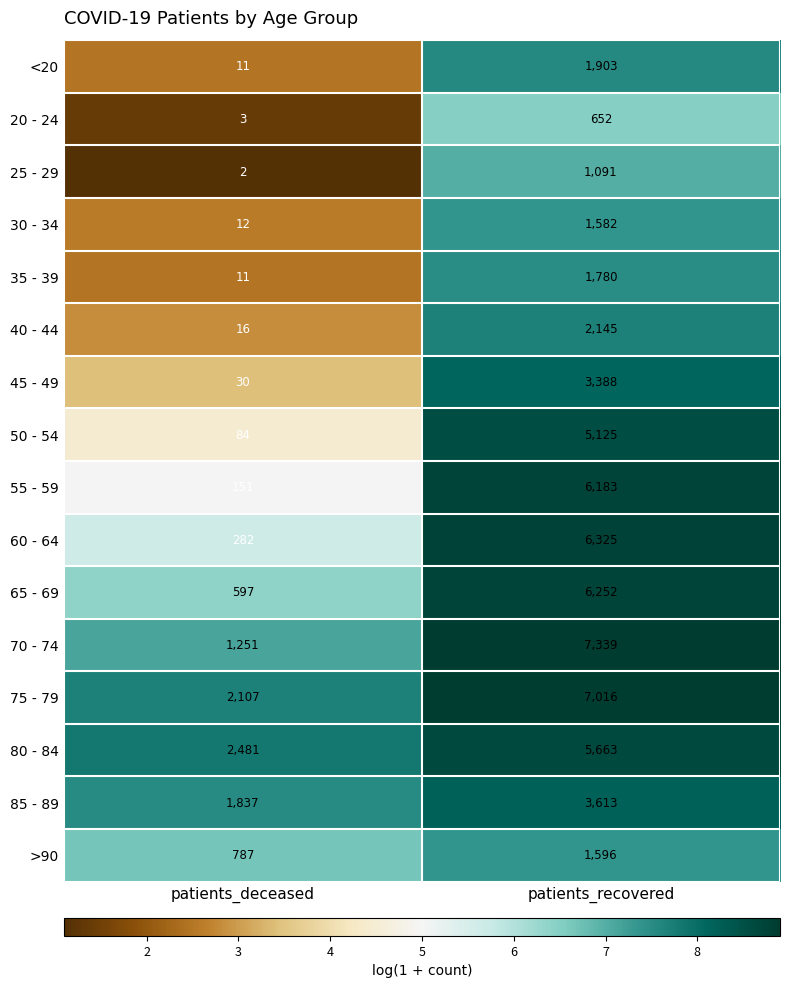

Rank the series by their maximum value, from lowest to highest.

20 - 24, 25 - 29, 30 - 34, >90, 35 - 39, <20, 40 - 44, 45 - 49, 85 - 89, 50 - 54, 80 - 84, 55 - 59, 65 - 69, 60 - 64, 75 - 79, 70 - 74